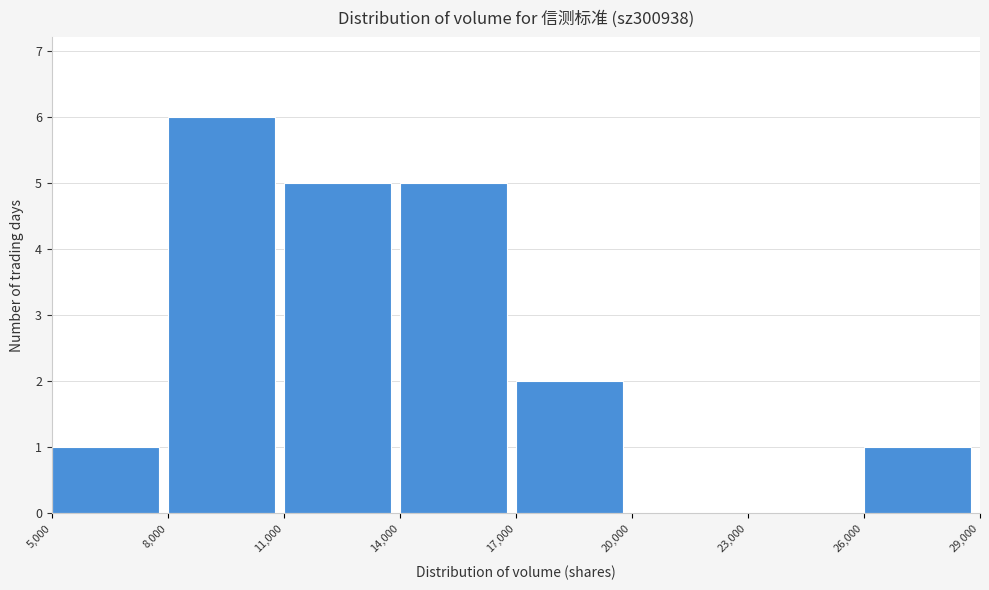

Reading left to right, transcribe this chart: for each bar, give the range it covers on the x-axis and its height. The values are not printed on the chart, so give them approximately, as read against the axis.

5,000 to 8,000: 1
8,000 to 11,000: 6
11,000 to 14,000: 5
14,000 to 17,000: 5
17,000 to 20,000: 2
20,000 to 23,000: 0
23,000 to 26,000: 0
26,000 to 29,000: 1